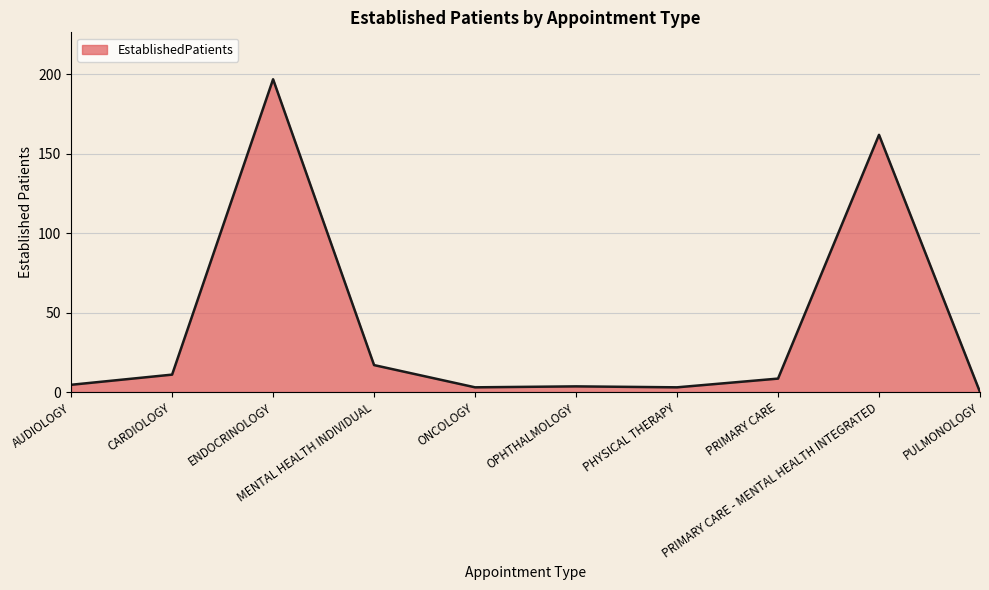

What is the greatest value displayed?

197.0